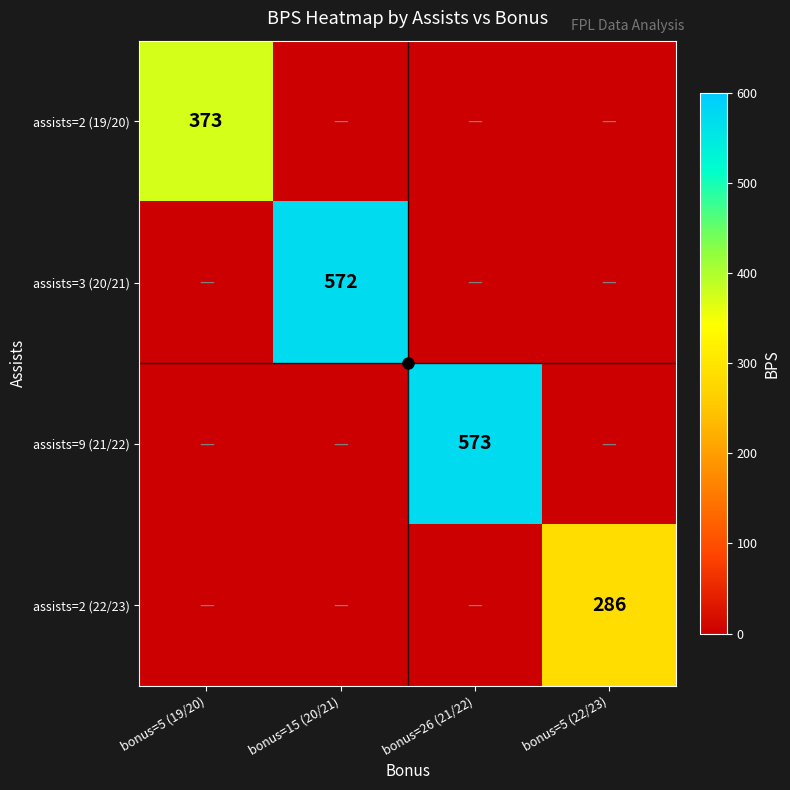

Rank the series at bonus=5 (19/20) from highest to lowest value.

assists=2 (19/20), assists=3 (20/21), assists=9 (21/22), assists=2 (22/23)